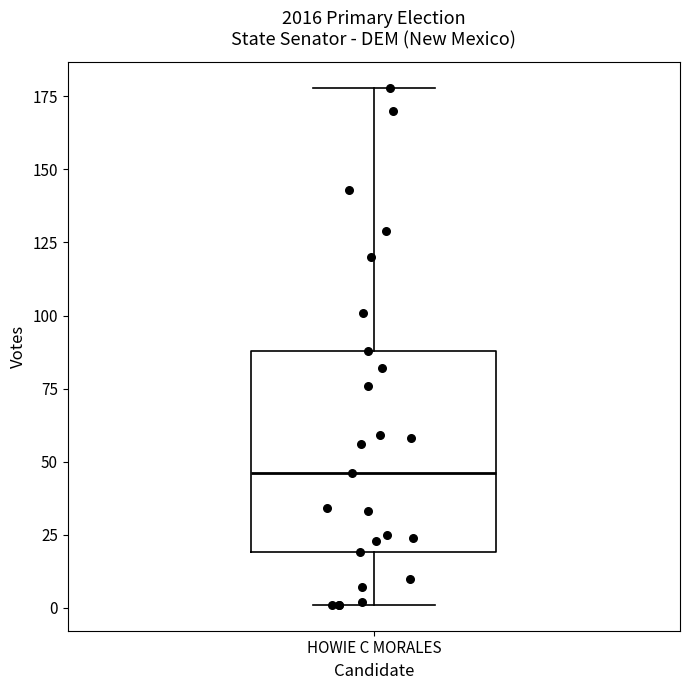

Transcribe this box plot: give where the median line is, the range the box spans, and where the two whiskers end, as read against the y-axis. The values are not printed on the chart, so give them approximately, as read against the axis.

median 45, box 20 to 90, whiskers 0 to 180